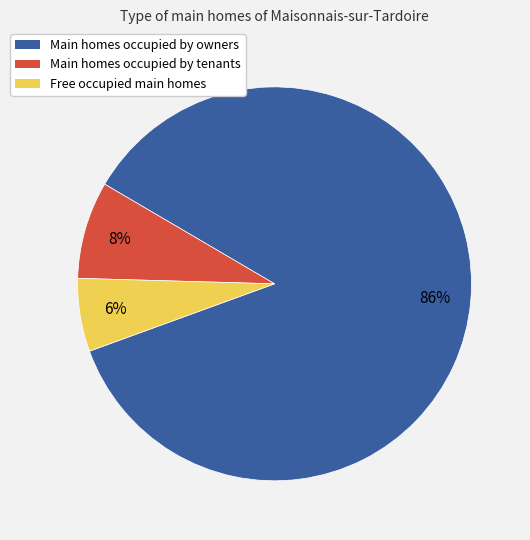

To the nearest percent, what is the difference between the largest and smallest slice percentages?

80%